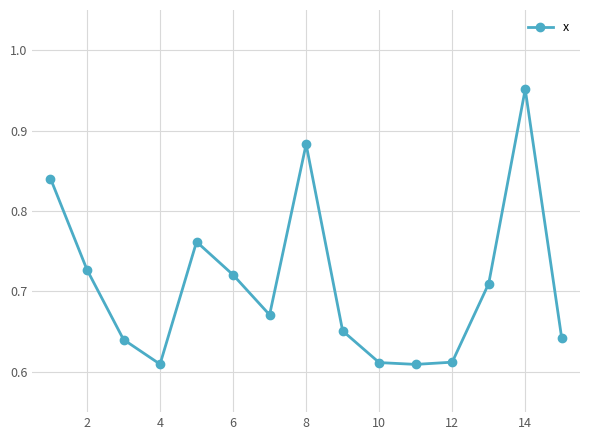

Count the values in the range 0 to 1.

15